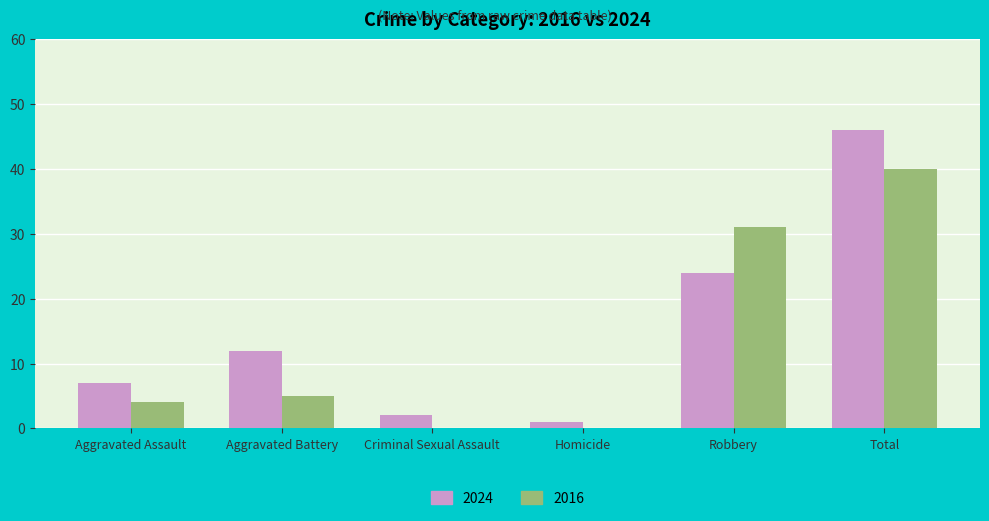

What is the sum of all 2016 values?

80